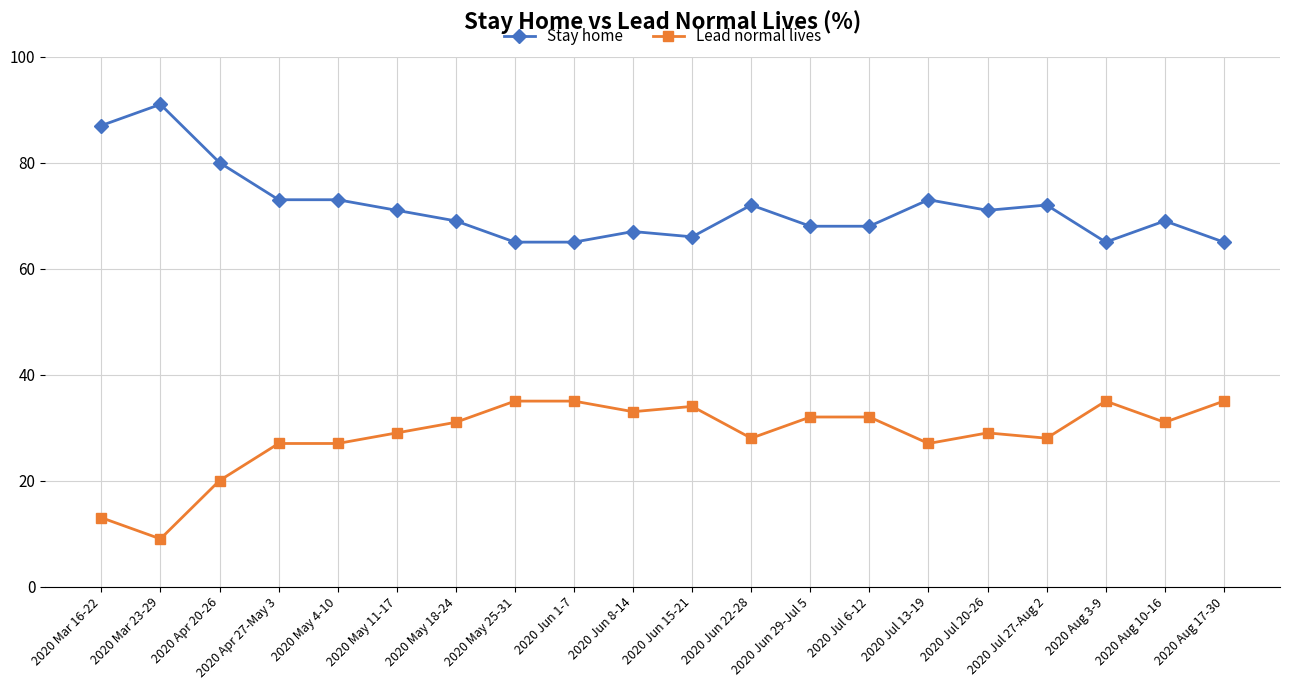

What is the label of the 7th point from the right?

2020 Jul 6-12